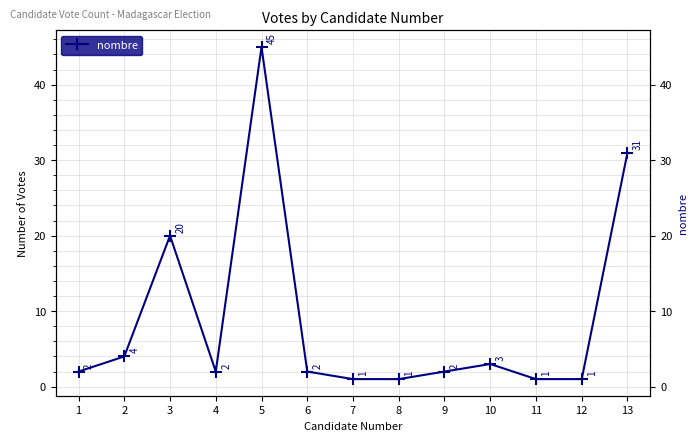

Where is the first local minimum?

4